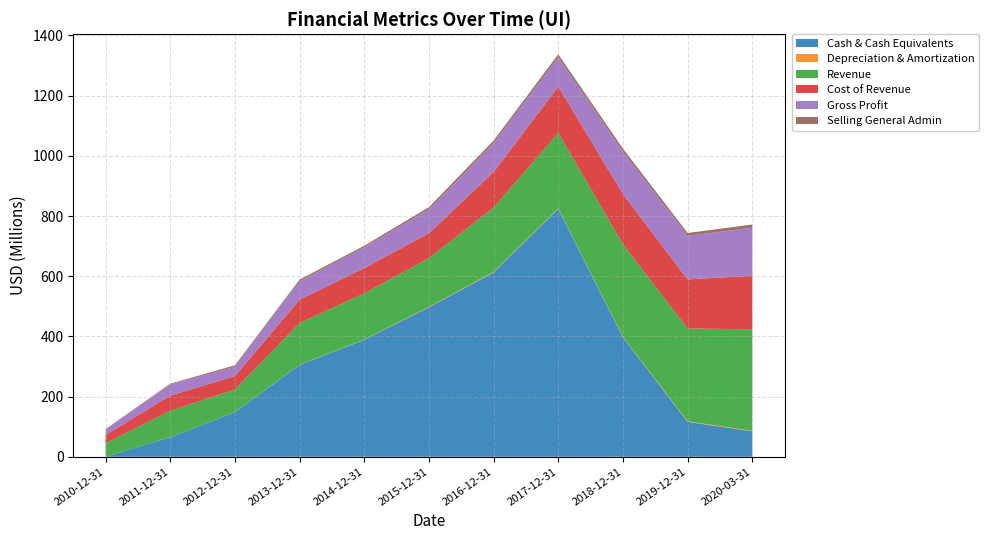

Reading left to right, list all the values displayed in this chart.

Cash & Cash Equivalents: 0	64844000	148301000	305553000	388603000	496672000	612725000	823776000	396823000	115890000	84713000
Depreciation & Amortization: 48000	106000	404000	625000	1032000	1509000	1822000	1695000	1756000	2040000	1562000
Revenue: 45087000	87817000	74901000	138439000	153137000	161871000	213536000	250811000	307276000	308284000	337417000
Cost of Revenue: 27045000	50527000	44416000	77468000	84116000	82830000	118397000	153911000	167045000	163198000	177782000
Gross Profit: 18042000	37290000	30485000	60971000	69021000	79041000	95139000	96900000	140231000	145086000	159635000
Selling General Admin: 1758000	2431000	5314000	5774000	5362000	7433000	9001000	10352000	10597000	8997000	10606000